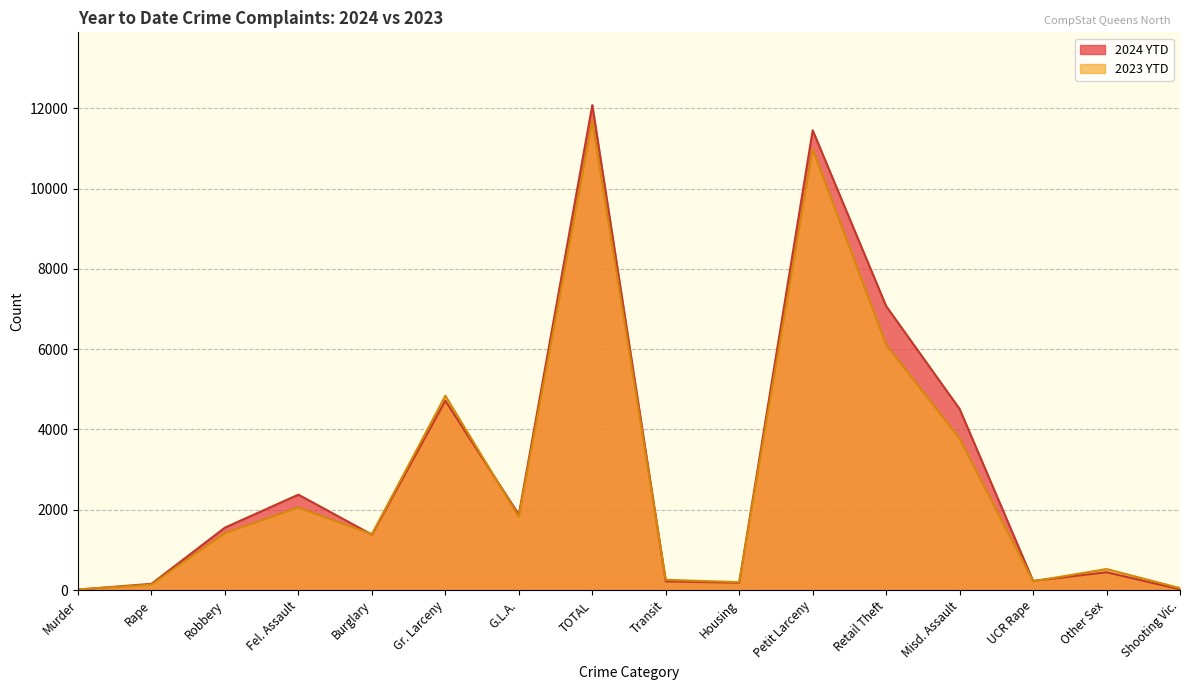

What value does the 2023 YTD series have at Fel. Assault, to the nearest 50?

2050